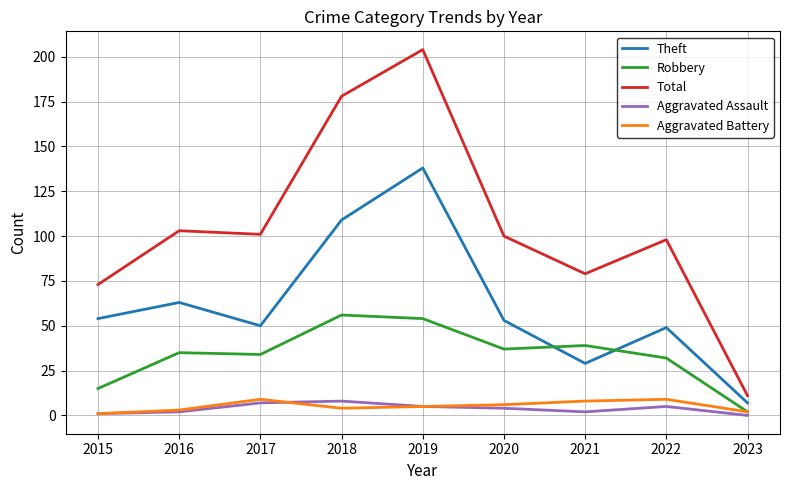

Is the value of Robbery at 2016 greater than the value of Total at 2021?

No